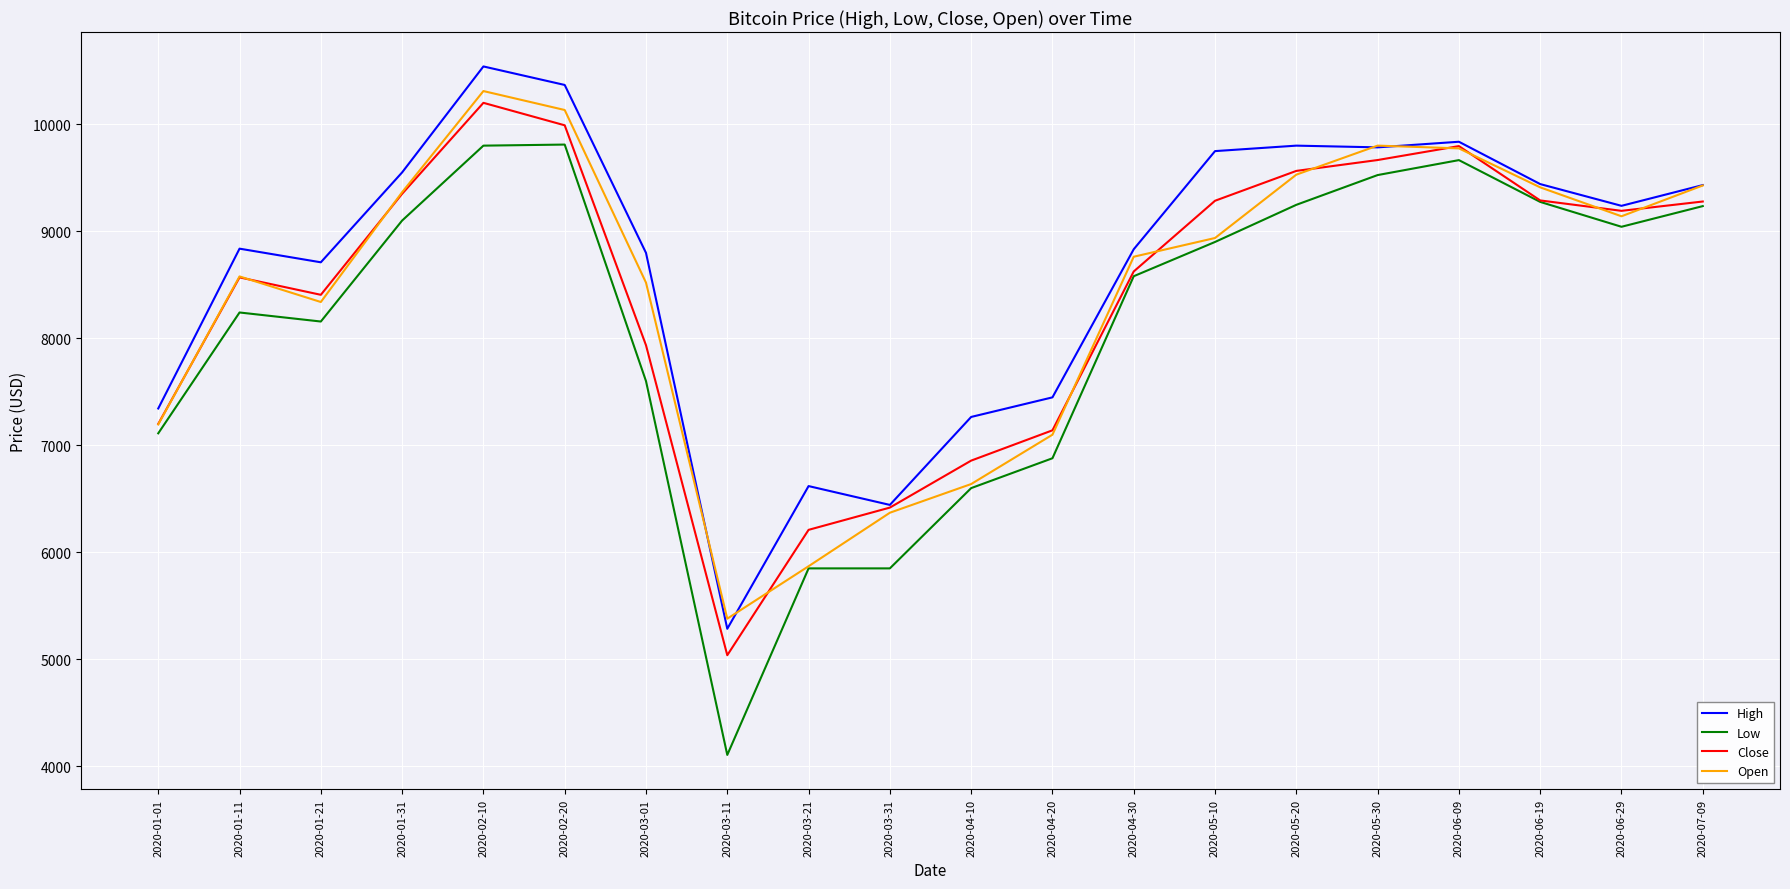

At which label is Open closest to 7845?

2020-01-21